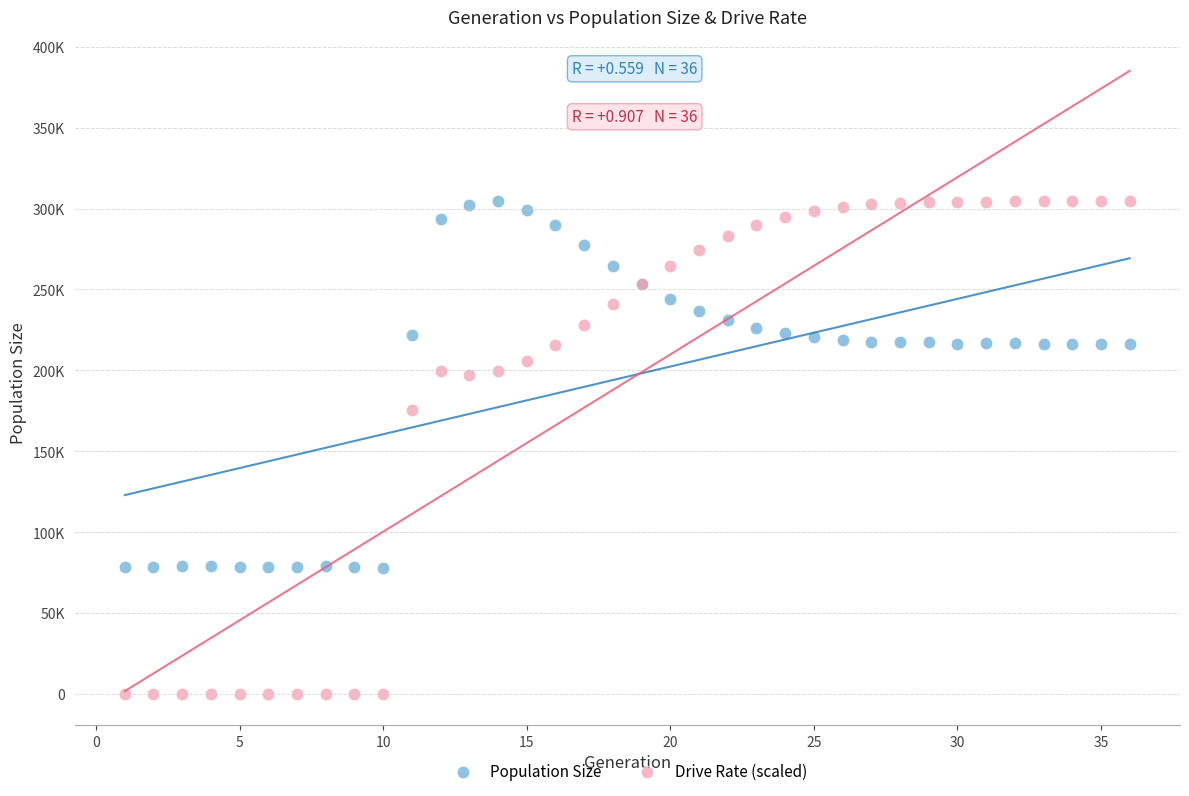

Which series contains the lowest Y value?

Drive Rate (scaled)